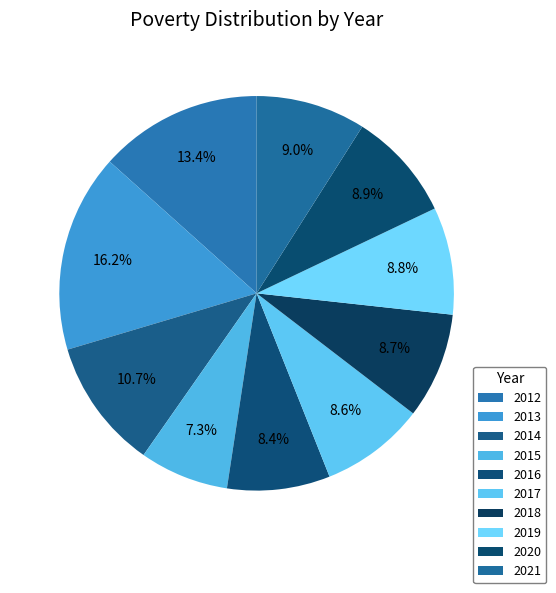

True or false: 2013 accounts for 16% of the total.

True